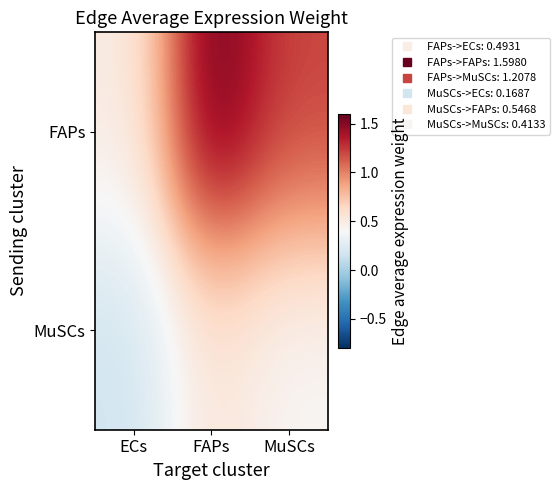

Which label corresponds to the largest value in the chart?

FAPs